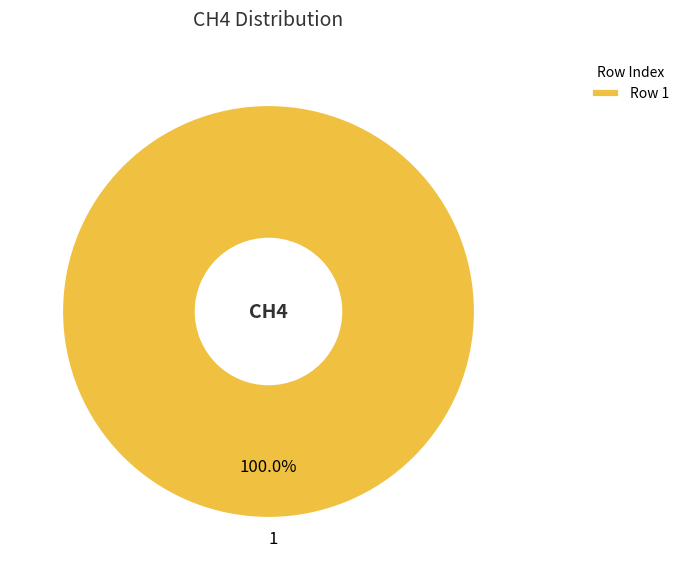

What percentage is the 1 slice, to the nearest percent?

100%